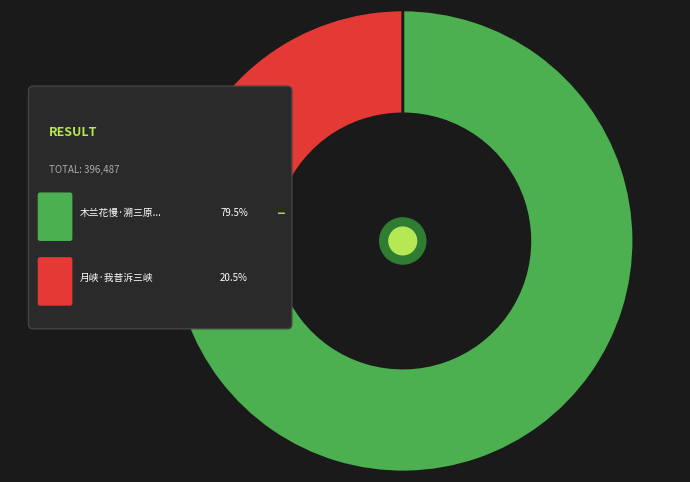

What is the ratio of the value at 月峡·我昔泝三峡 to the value at 木兰花慢·溯三原座上?

0.3